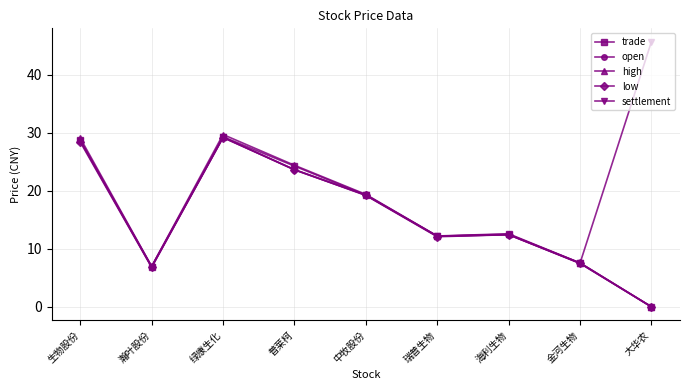

What is the difference between the highest and lowest values at 中牧股份?

0.2